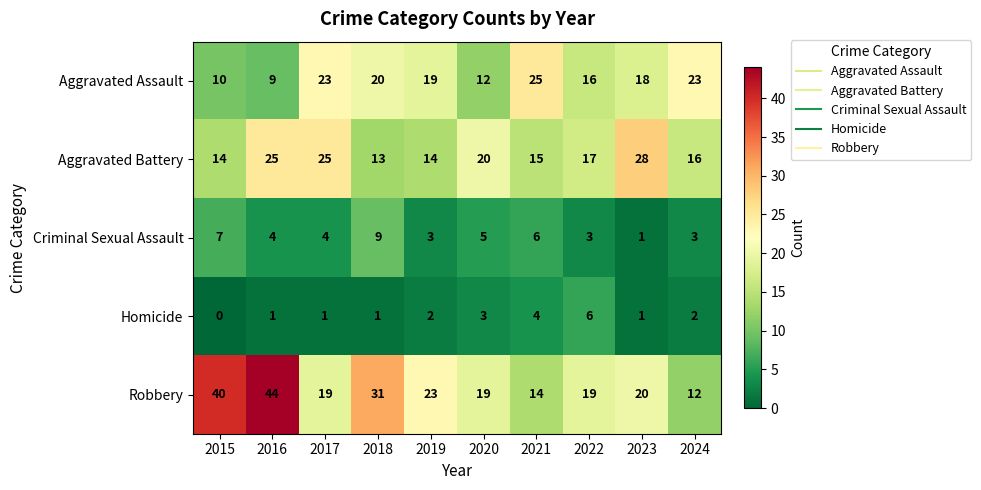

Where does the Criminal Sexual Assault series first go above 4?

2015